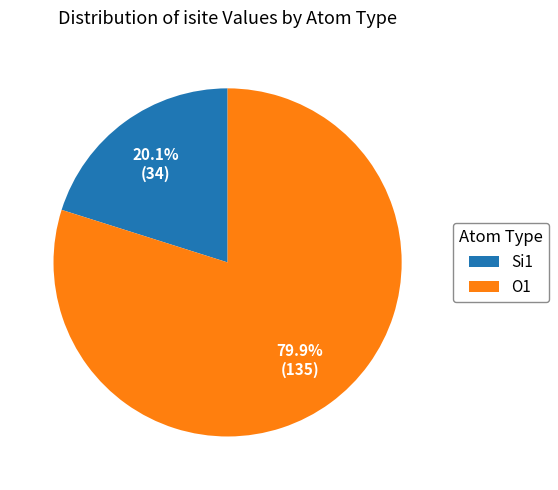

Count the number of slices in the pie.

2